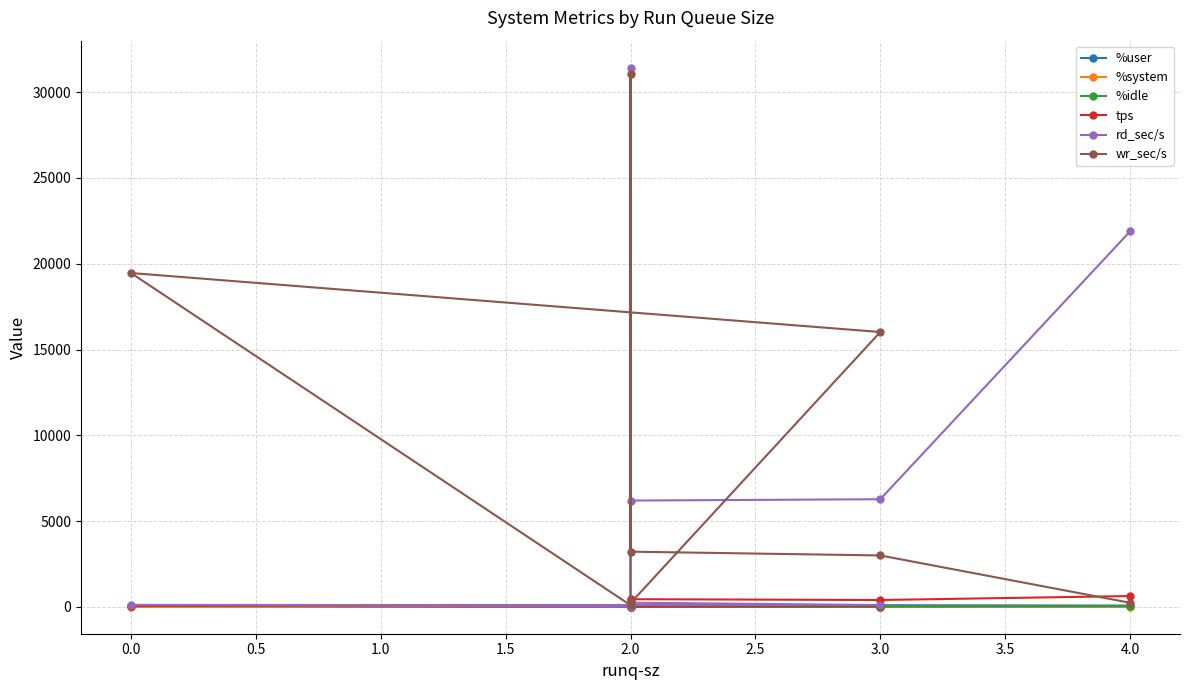

Which series changed the most between 2.0 and 3.0?

rd_sec/s